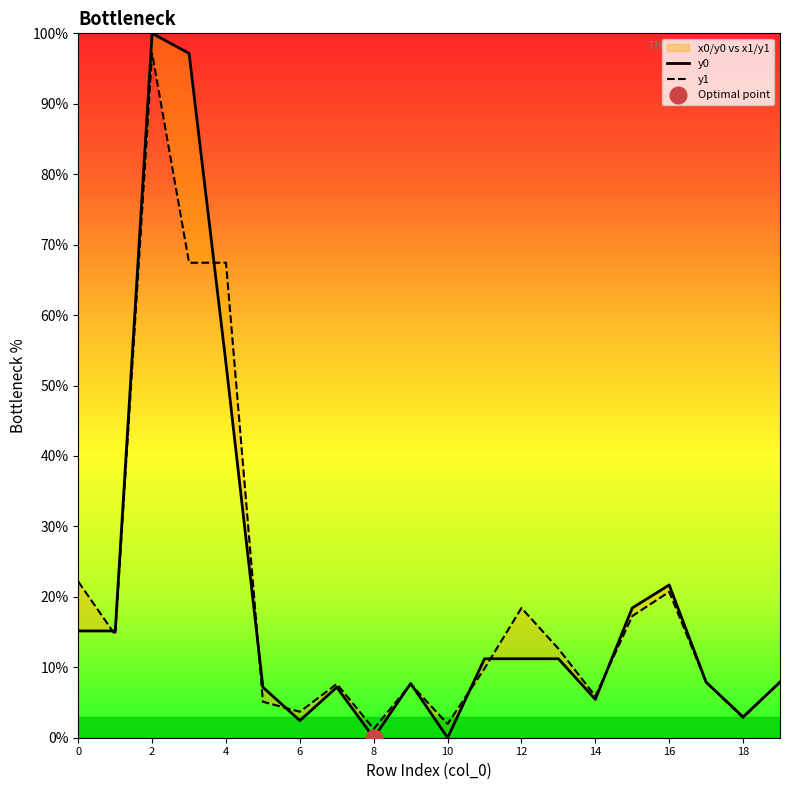

What is the spread (max minus min) of values at 4?

14.3